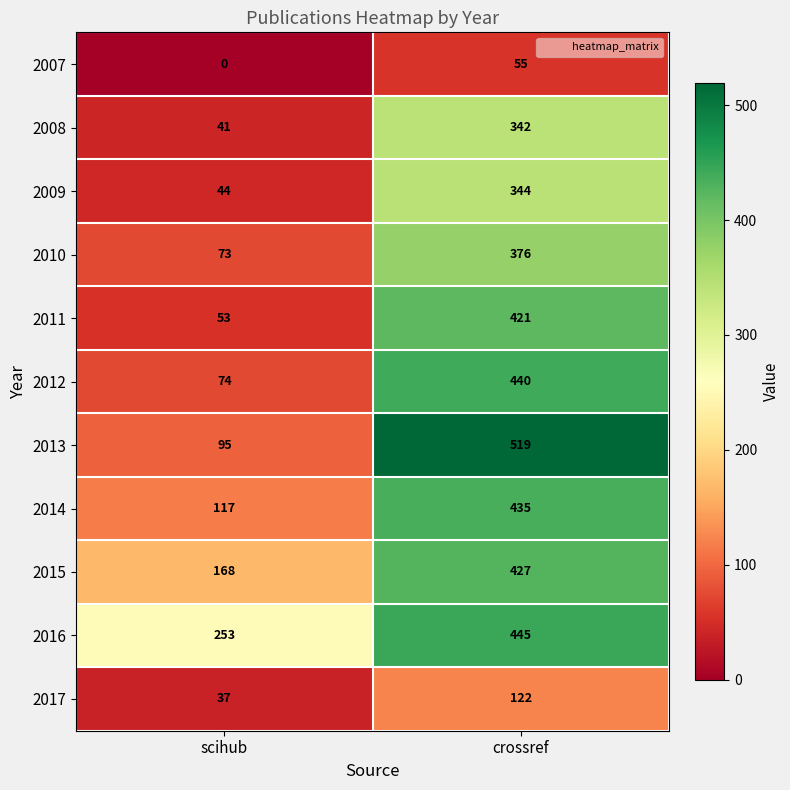

Is it true that 2016 equals 91 at crossref?

False